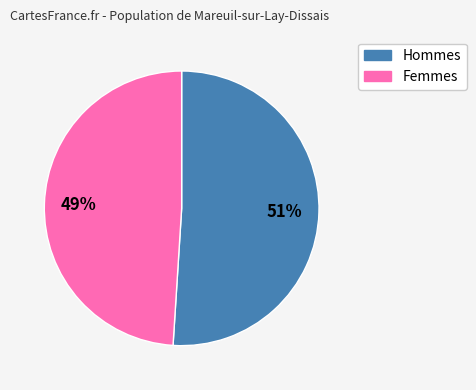

Does any single category account for the majority?

Yes